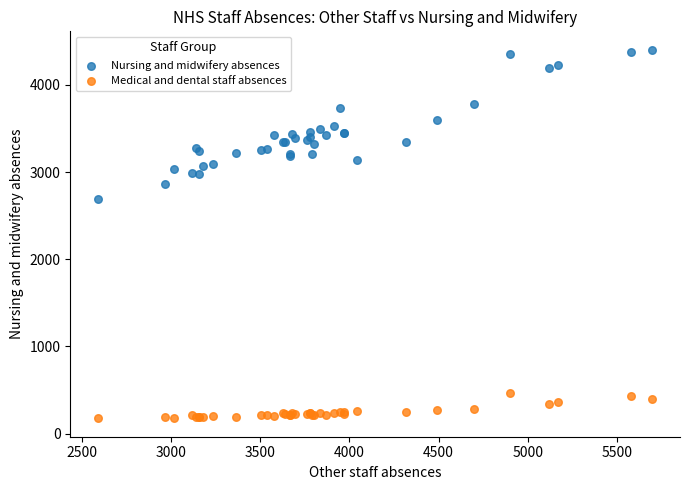

Which series has the widest spread of Y values?

Nursing and midwifery absences